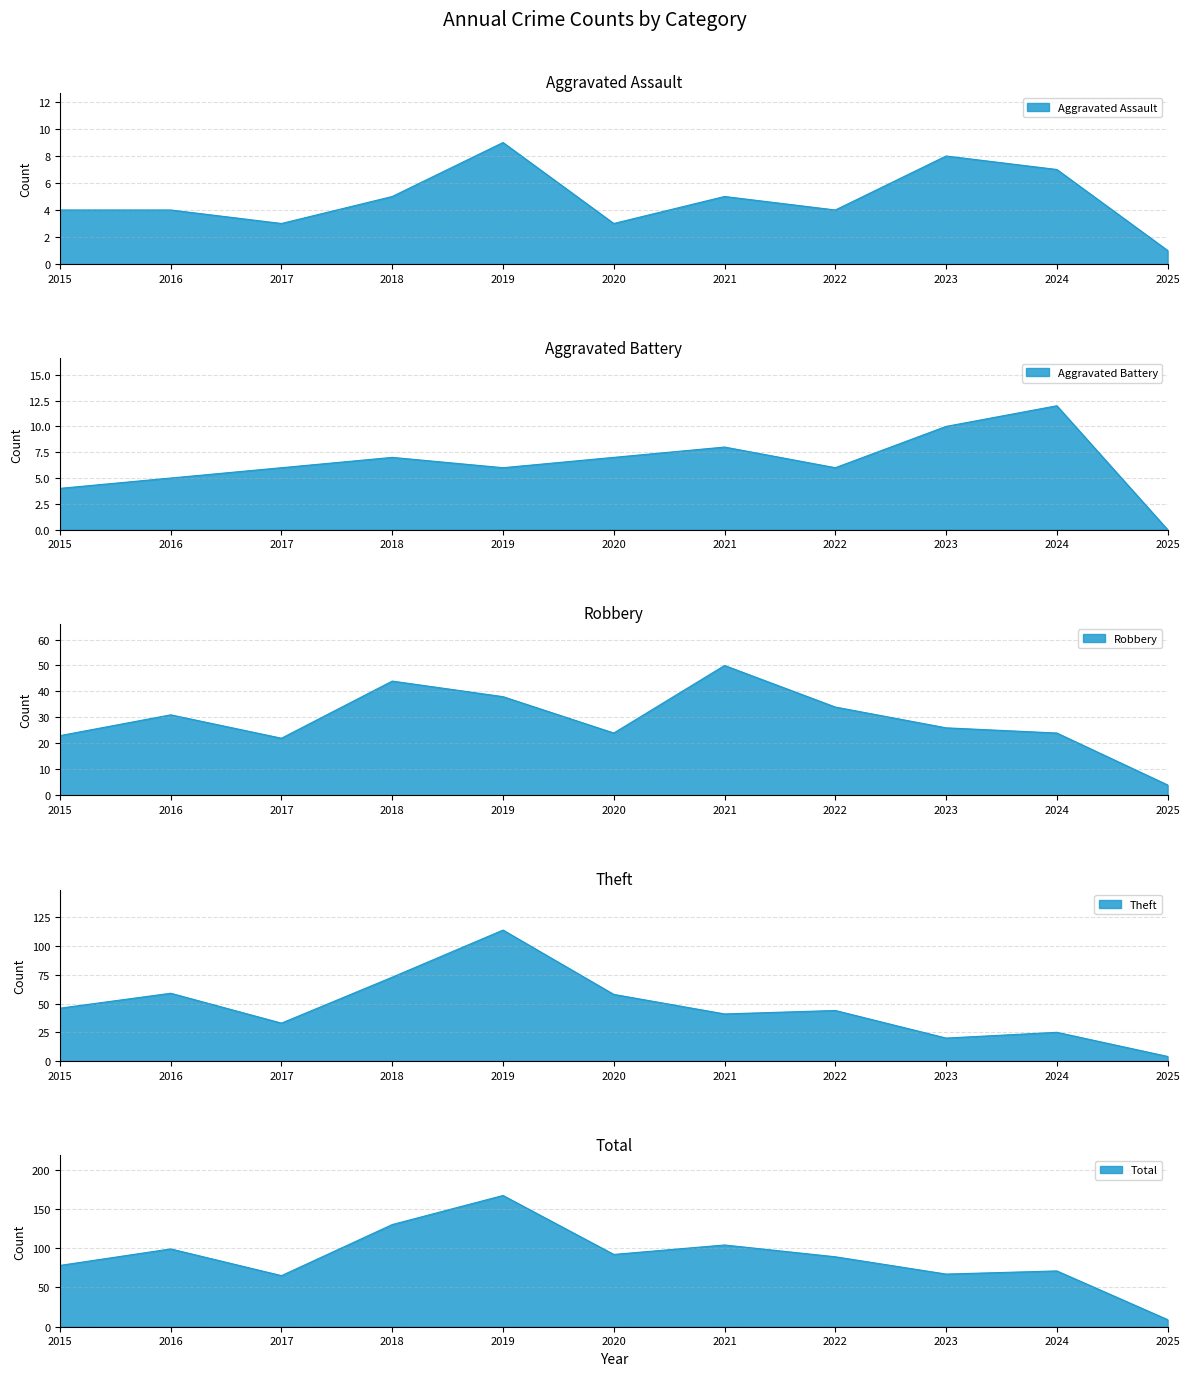

True or false: Aggravated Assault has a value of 1 at 2017.

False